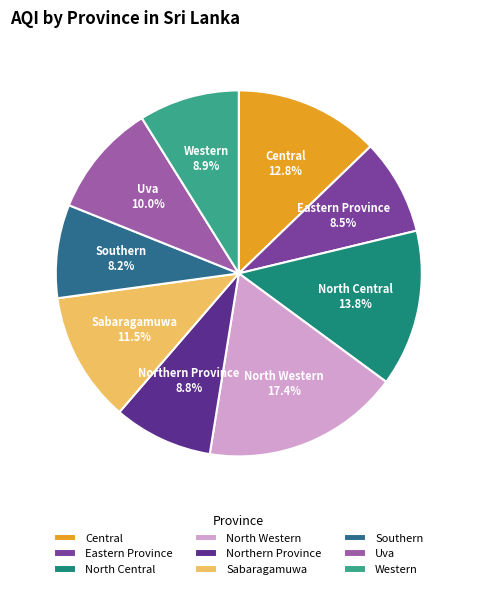

Count the number of slices in the pie.

9